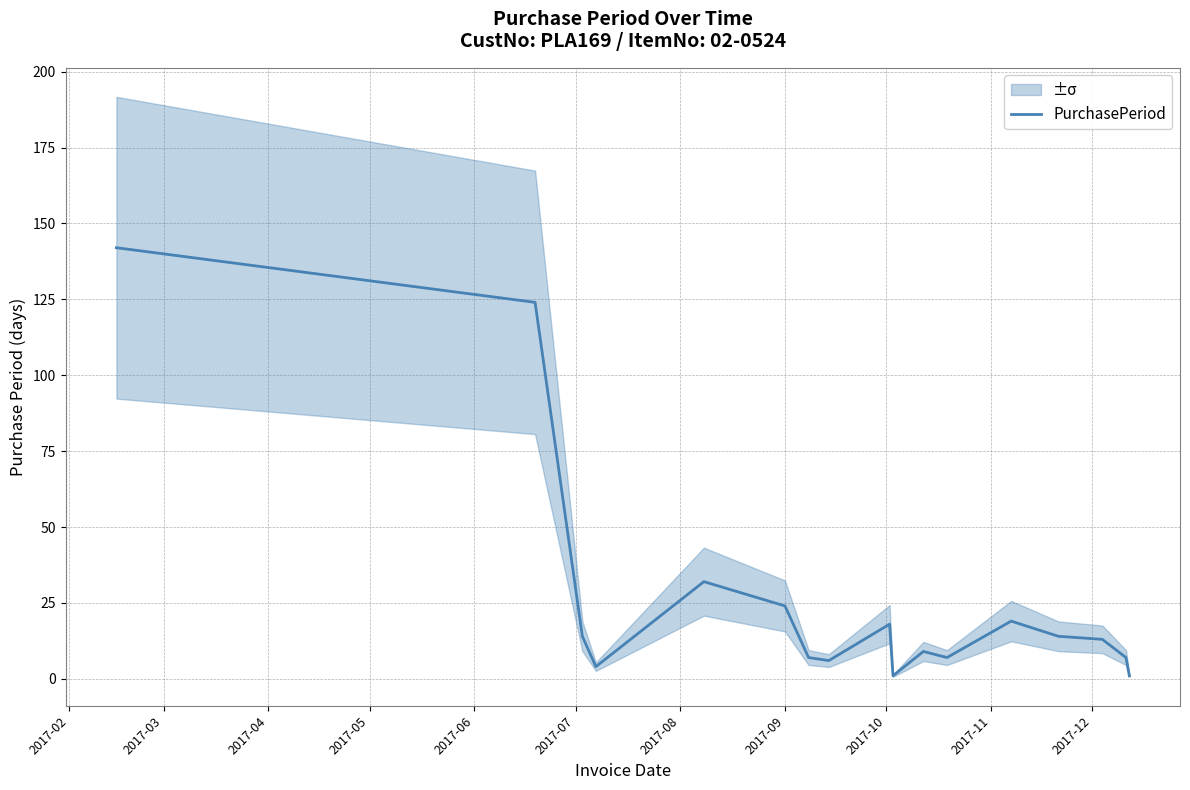

Does the chart display data point markers on the line(s)?

No